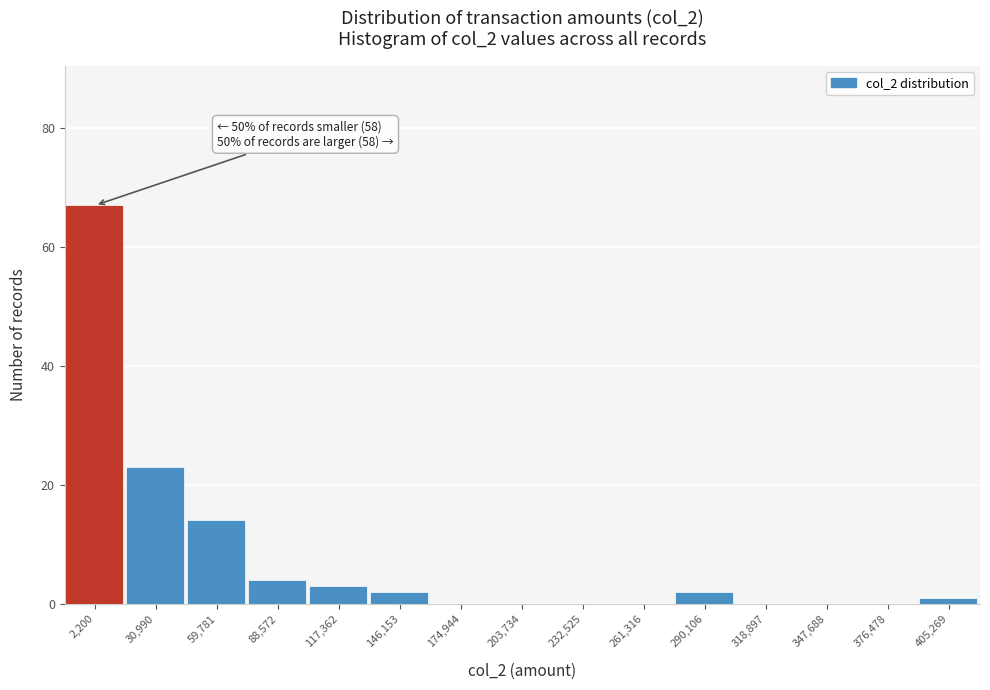

Reading left to right, what are all the values shown in this chart?

2,200=67	30,990=23	59,781=14	88,572=4	117,362=3	146,153=2	174,944=0	203,734=0	232,525=0	261,316=0	290,106=2	318,897=0	347,688=0	376,478=0	405,269=1